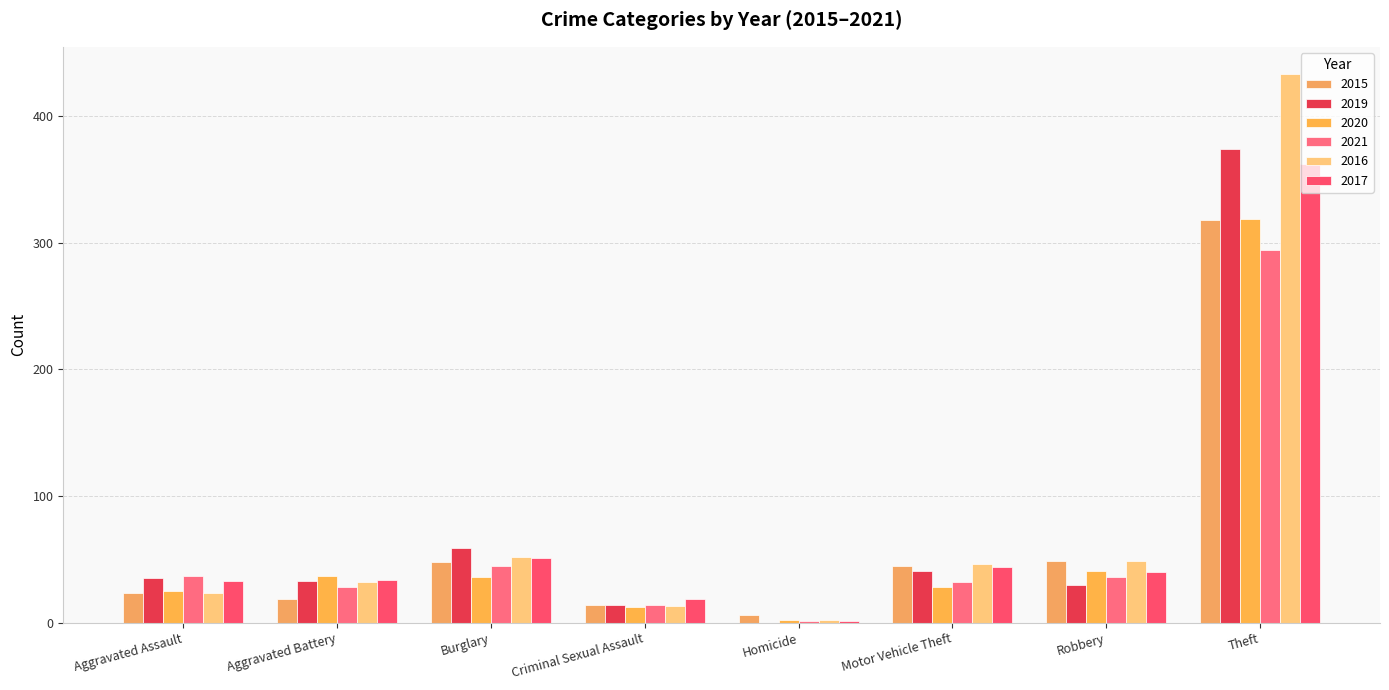

What is the maximum value shown in the chart?

433